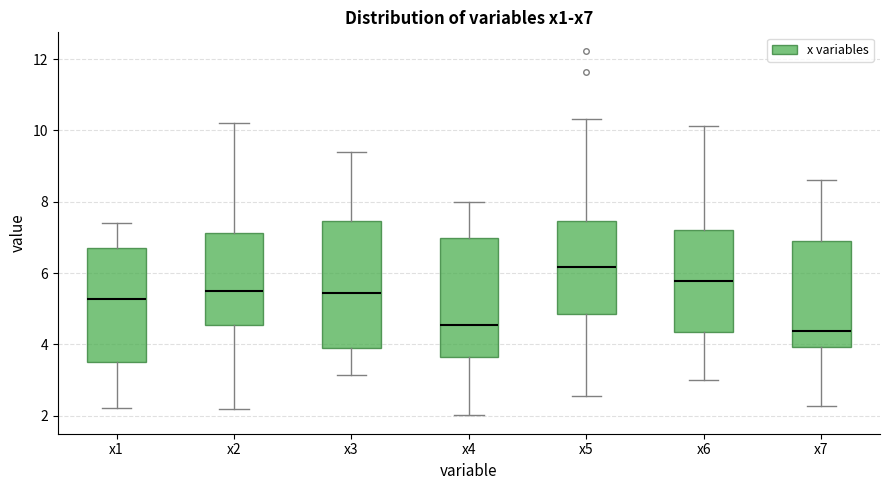

Reading left to right, transcribe this box plot: for each box, give where its median line is, the range the box spans, and where its two whiskers end, as read against the y-axis. The values are not printed on the chart, so give them approximately, as read against the axis.

x1: median 5.2, box 3.4 to 6.8, whiskers 2.2 to 7.4
x2: median 5.6, box 4.6 to 7.2, whiskers 2.2 to 10.2
x3: median 5.4, box 3.8 to 7.4, whiskers 3.2 to 9.4
x4: median 4.6, box 3.6 to 7.0, whiskers 2.0 to 8.0
x5: median 6.2, box 4.8 to 7.4, whiskers 2.6 to 10.4
x6: median 5.8, box 4.4 to 7.2, whiskers 3.0 to 10.2
x7: median 4.4, box 4.0 to 7.0, whiskers 2.2 to 8.6